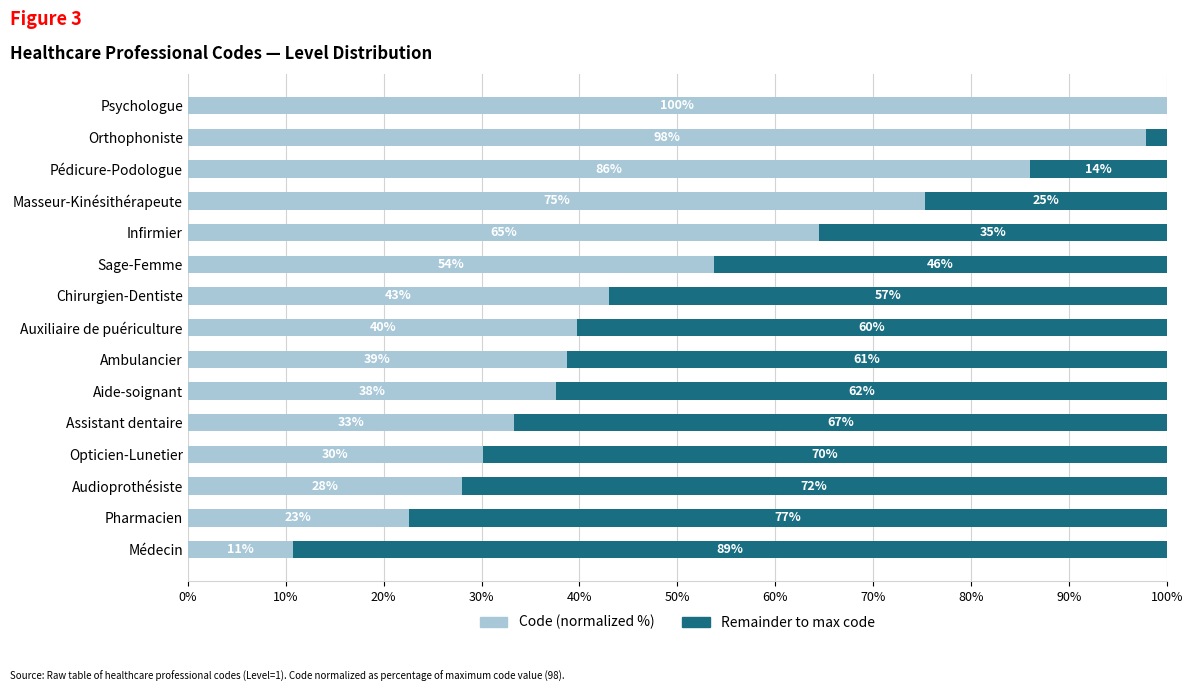

What is the total value across all series at Chirurgien-Dentiste?

100.0